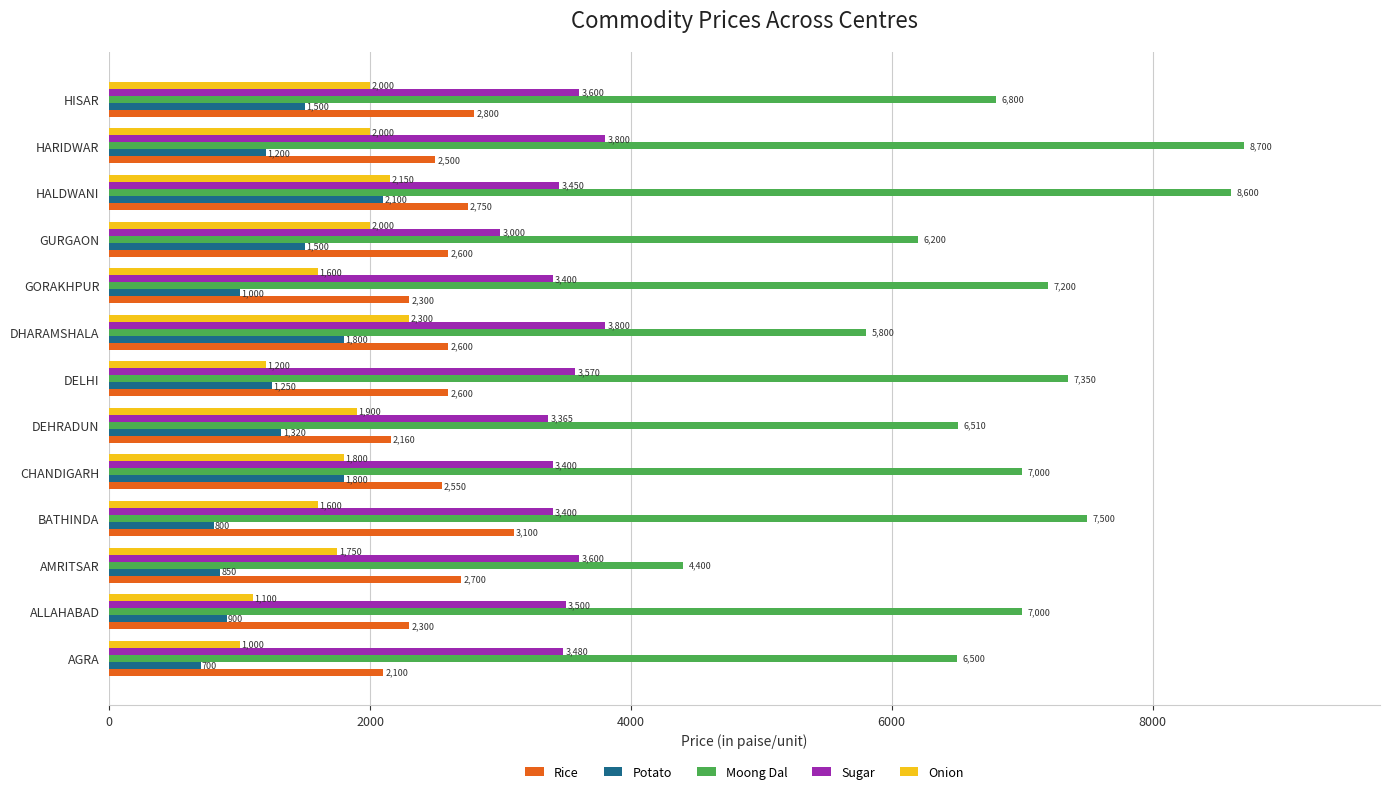

Rank the series by their maximum value, from lowest to highest.

Potato, Onion, Rice, Sugar, Moong Dal